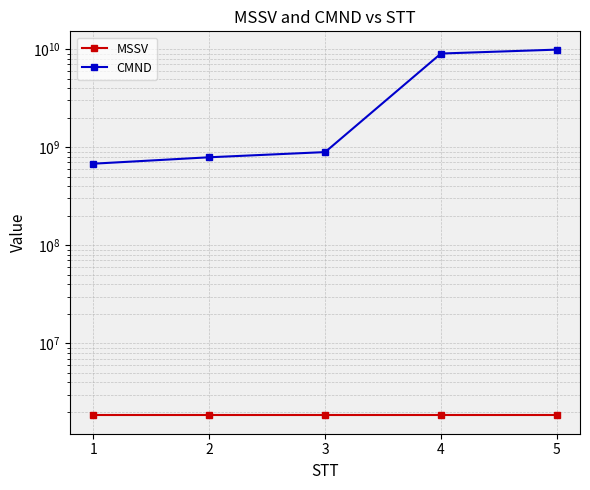

What is the value of the CMND point at the 4th from the left?

9012345678